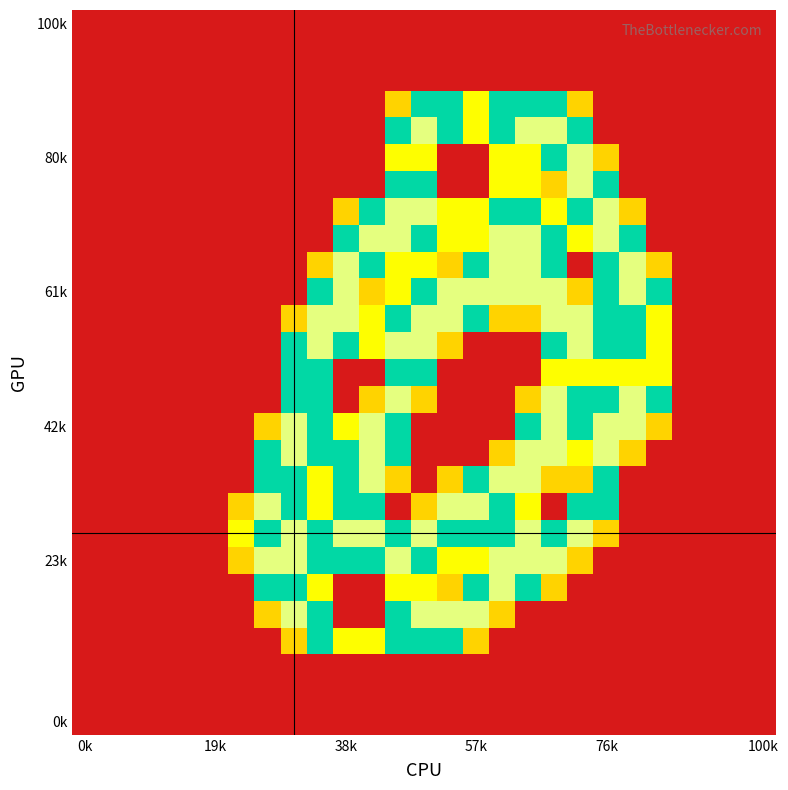

Count the number of data series in this chart.

27